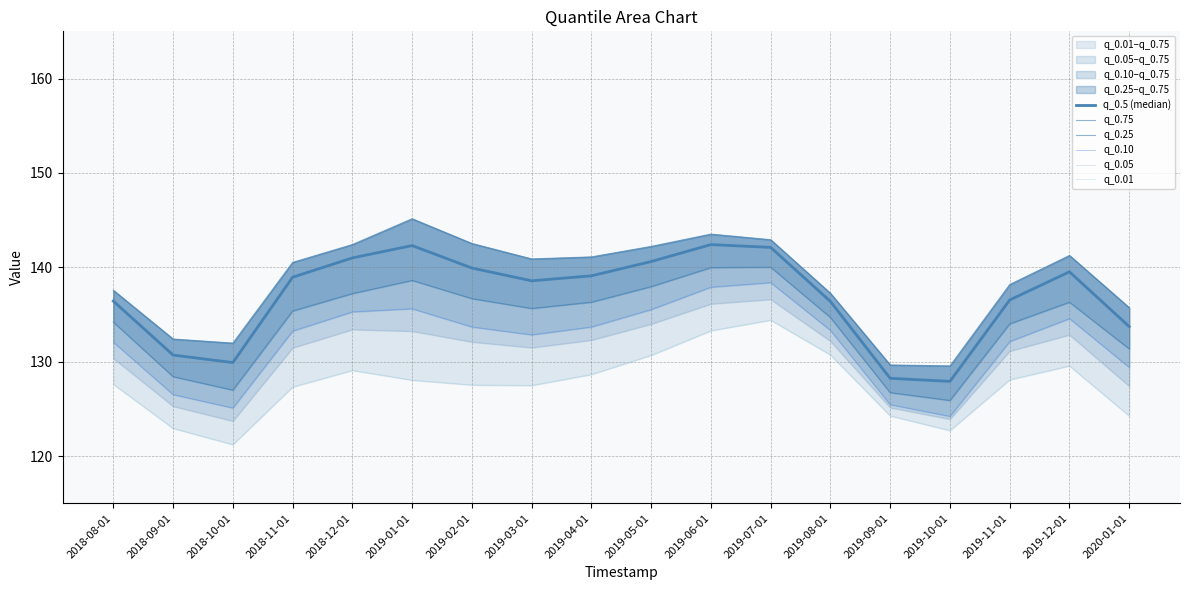

What is the difference between the second highest and second lowest values in the q_0.05 series?

12.2